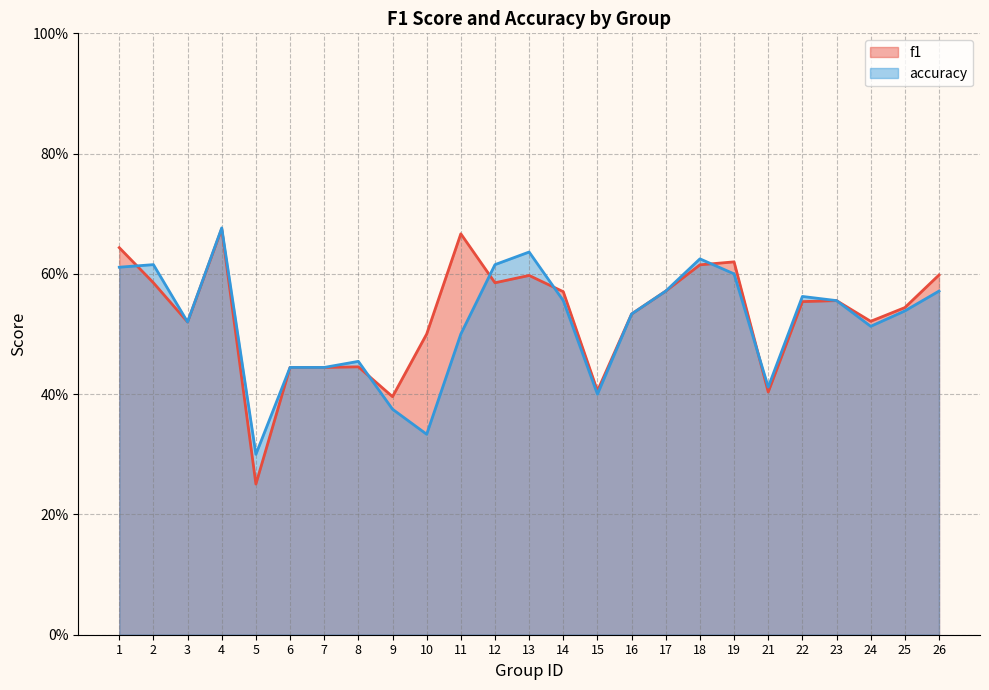

Does the chart have visible grid lines?

Yes